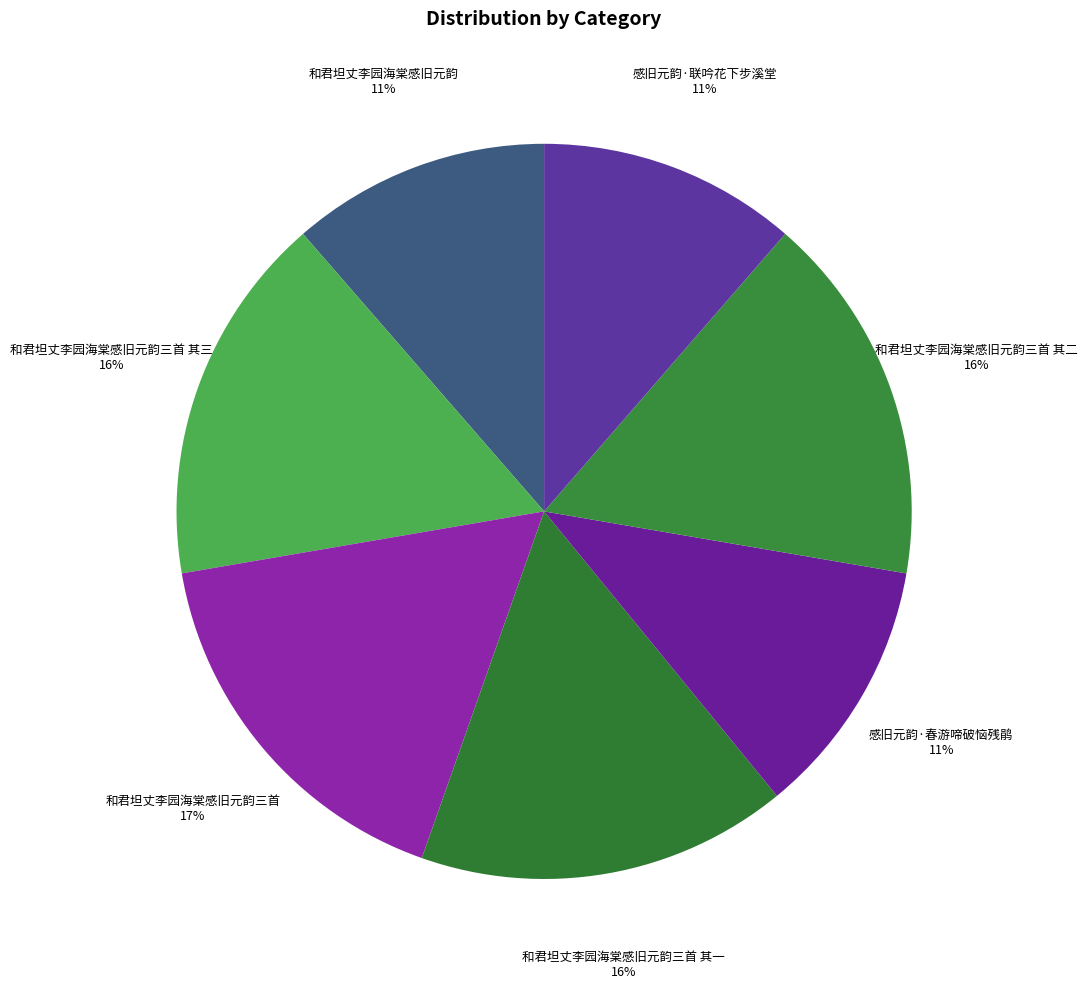

Is the sum of 和君坦丈李园海棠感旧元韵三首 and 感旧元韵·联吟花下步溪堂 greater than half?

No